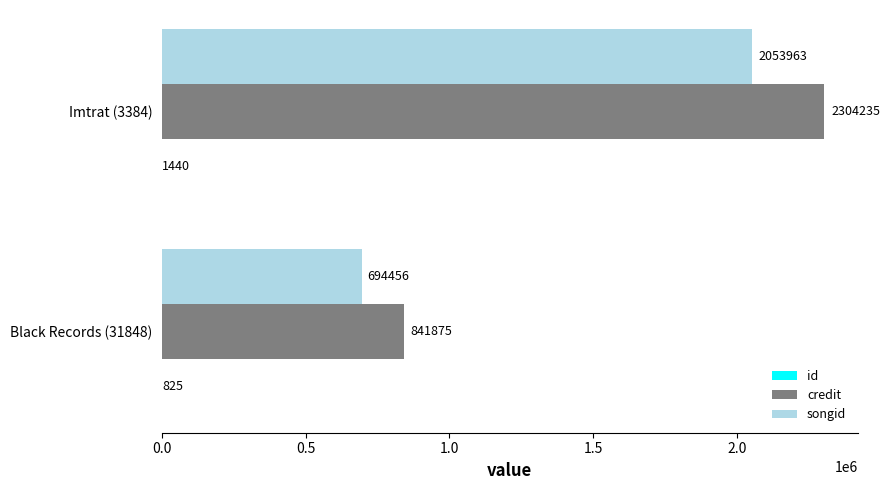

The credit series shows 1252571 at Black Records (31848). True or false?

False